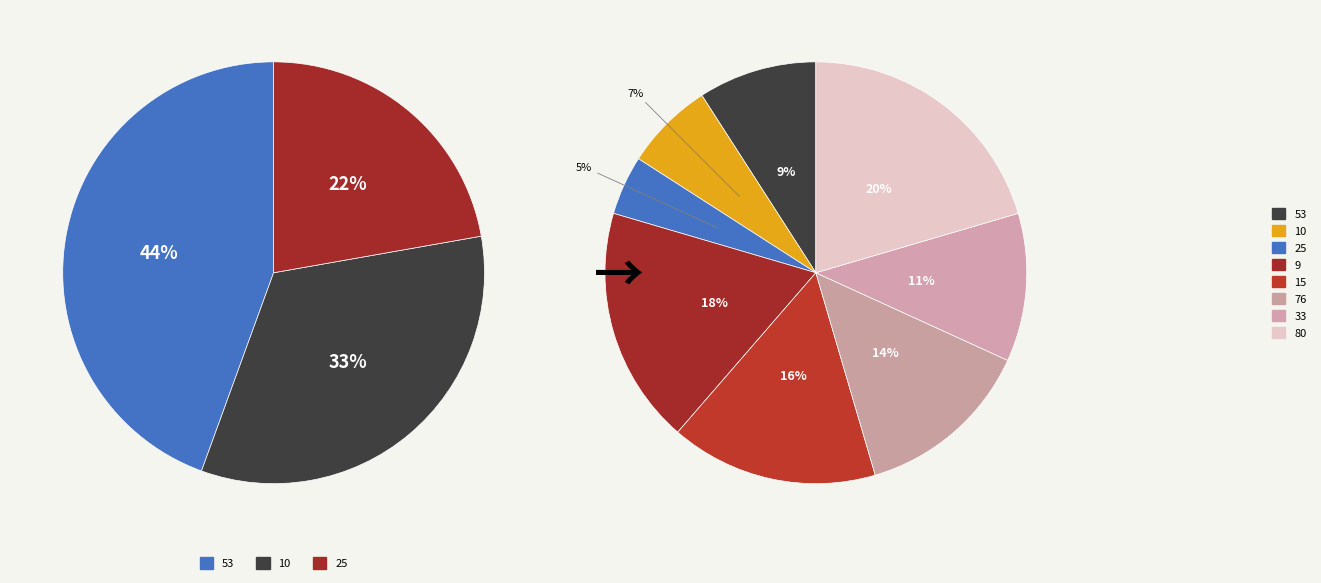

What percentage is NOT represented by 25?

95.5%